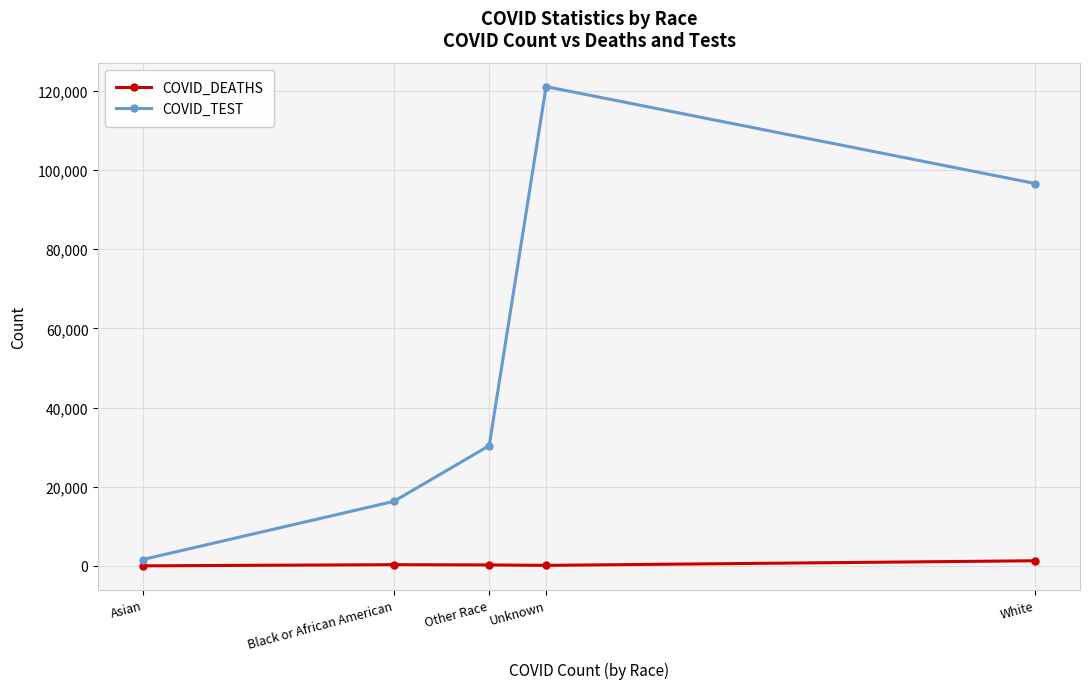

What is the total value across all series at Asian?

1612